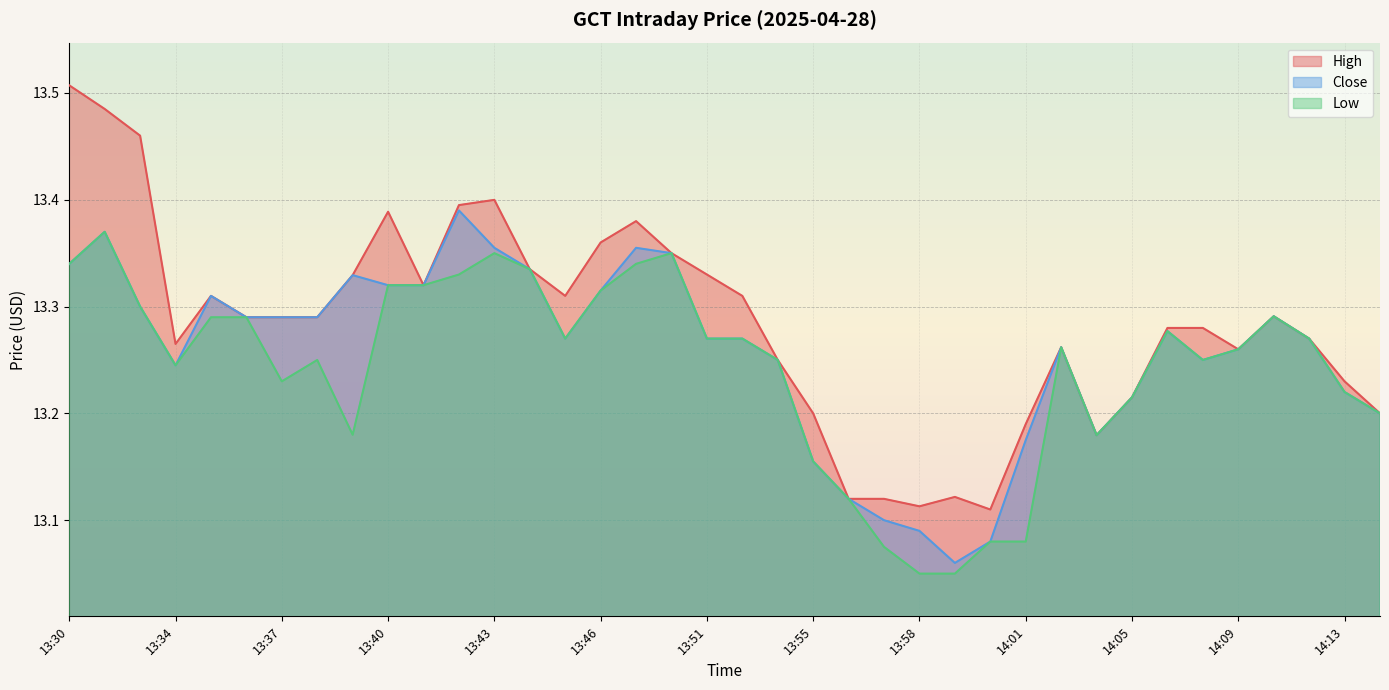

Which series has the largest range (max minus min)?

High